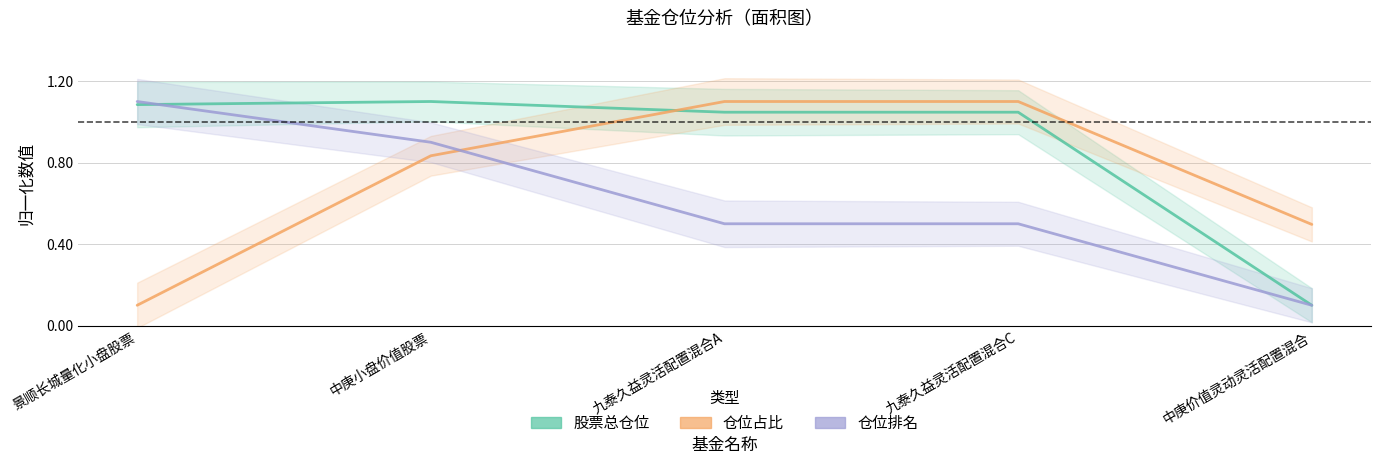

Where is 股票总仓位 nearest to the value 0?

中庚价值灵动灵活配置混合